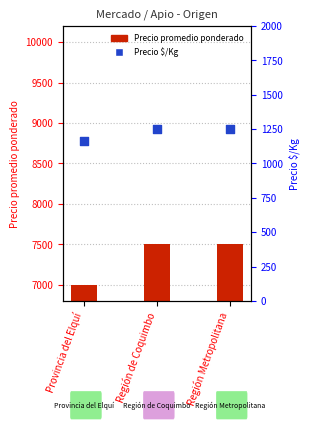

Which series reaches the minimum Y coordinate?

Precio promedio ponderado